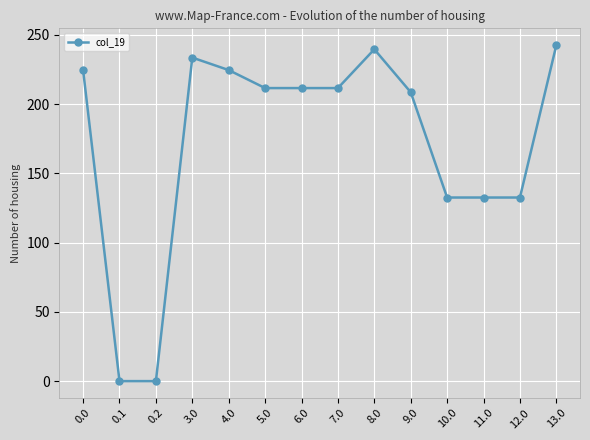

True or false: the data has more than 0 interior local peaks.

True